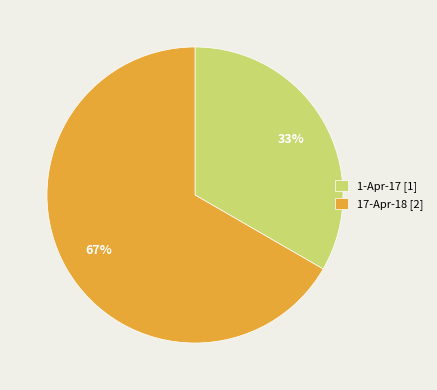

Count the number of slices in the pie.

2